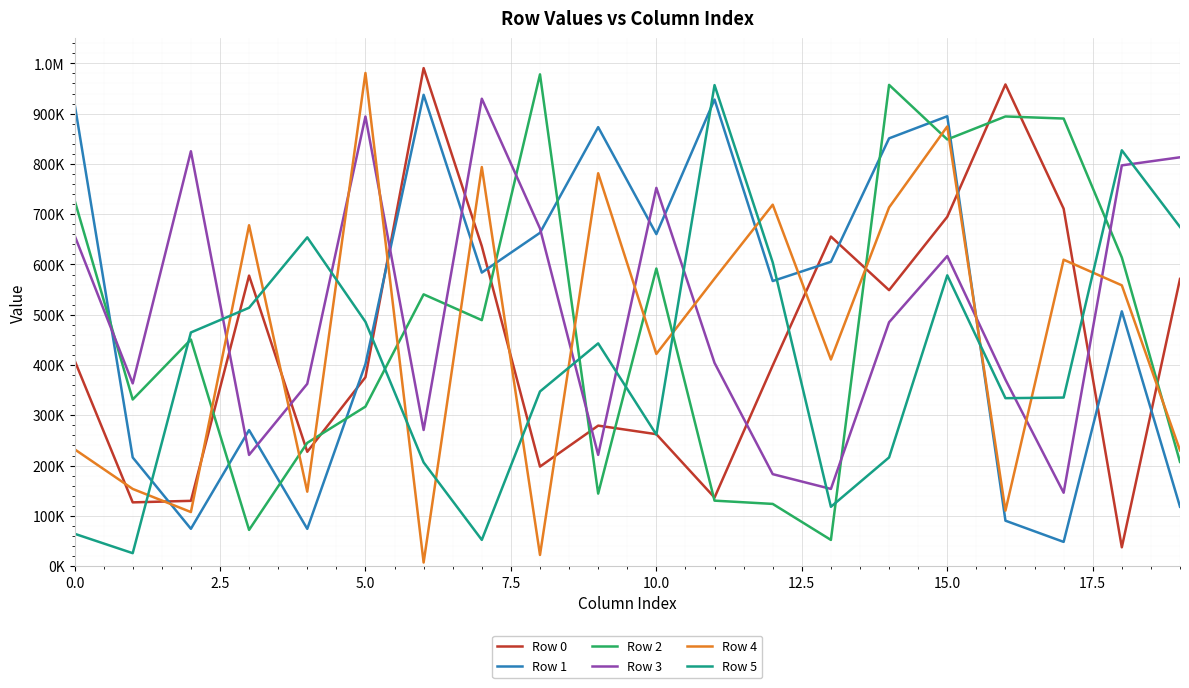

Which series has the largest range (max minus min)?

Row 4